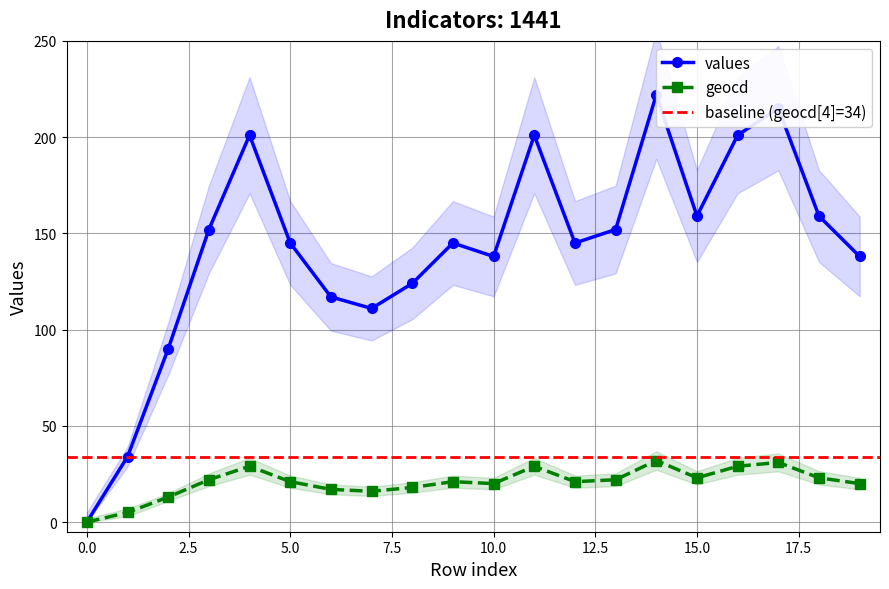

True or false: geocd has more than 2 interior local peaks.

True